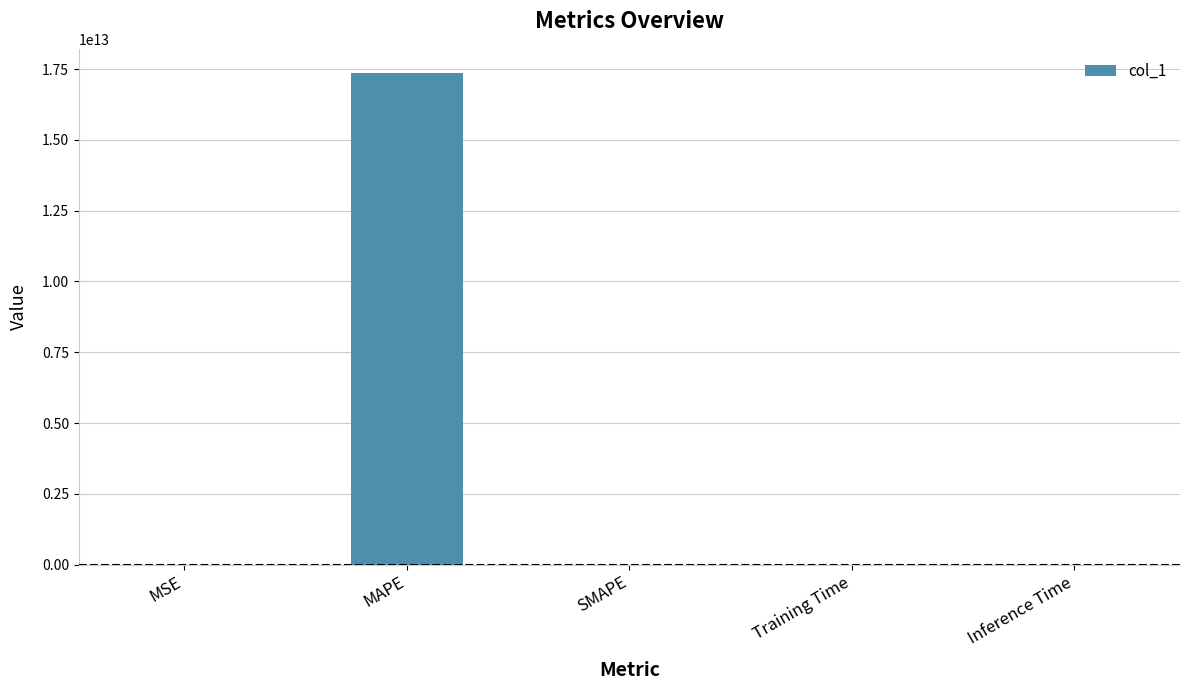

Is it true that the value at SMAPE is 0.0?

True